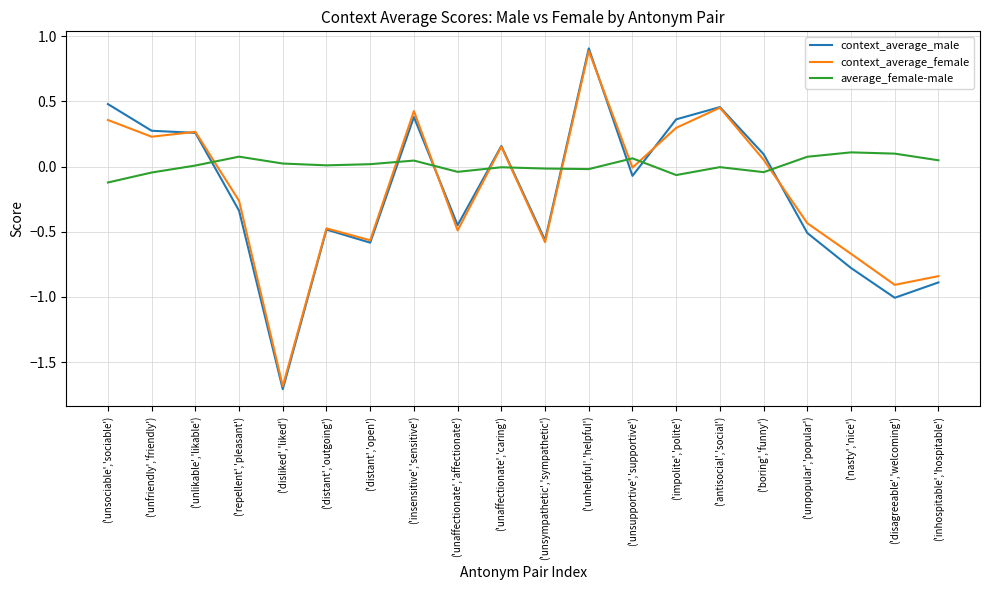

After their last crossing, which series has the higher values: average_female-male or context_average_male?

average_female-male